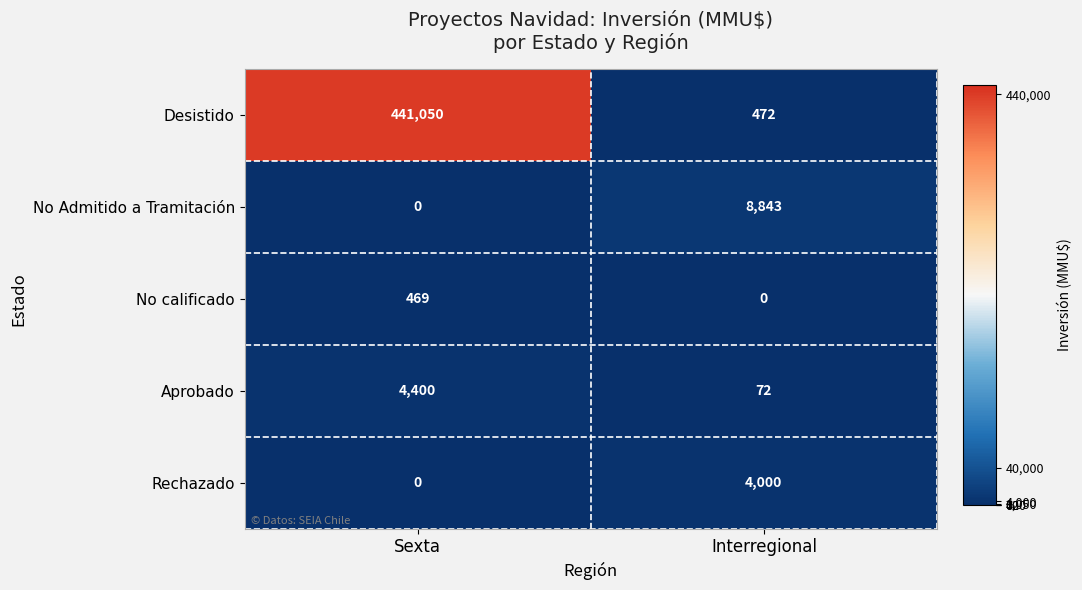

List the series in order of their peak value, lowest first.

No calificado, Rechazado, Aprobado, No Admitido a Tramitación, Desistido